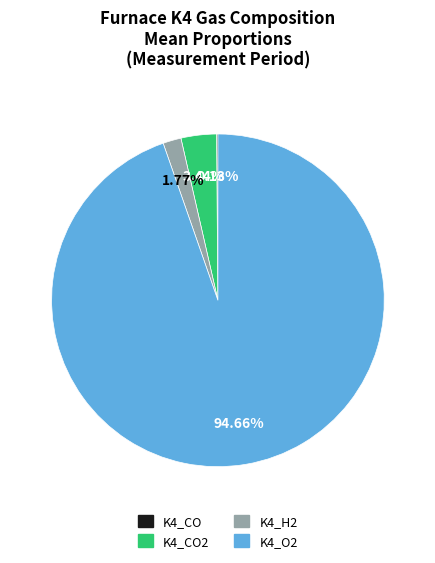

To the nearest percent, what percentage of the pie is K4_O2?

95%